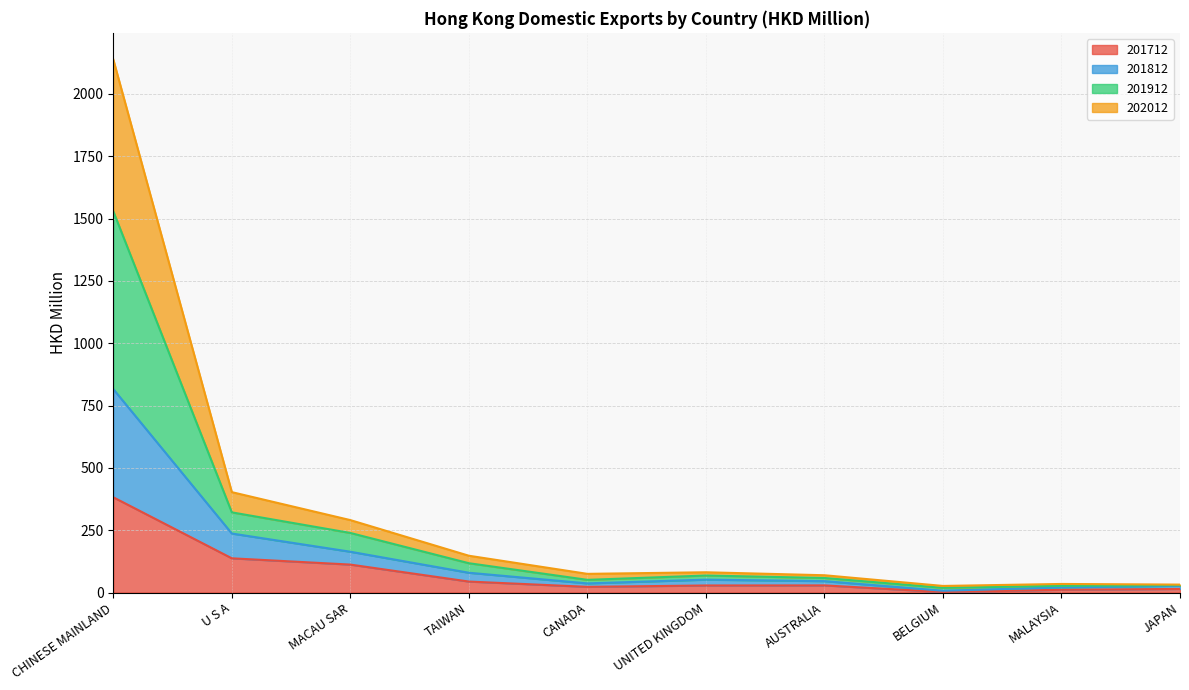

The value of 201812 at MALAYSIA is 27.0. True or false?

True